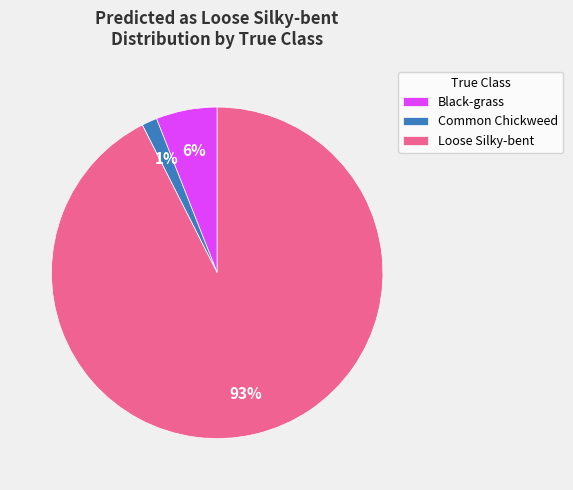

Is it true that Common Chickweed is 8% of the pie?

False